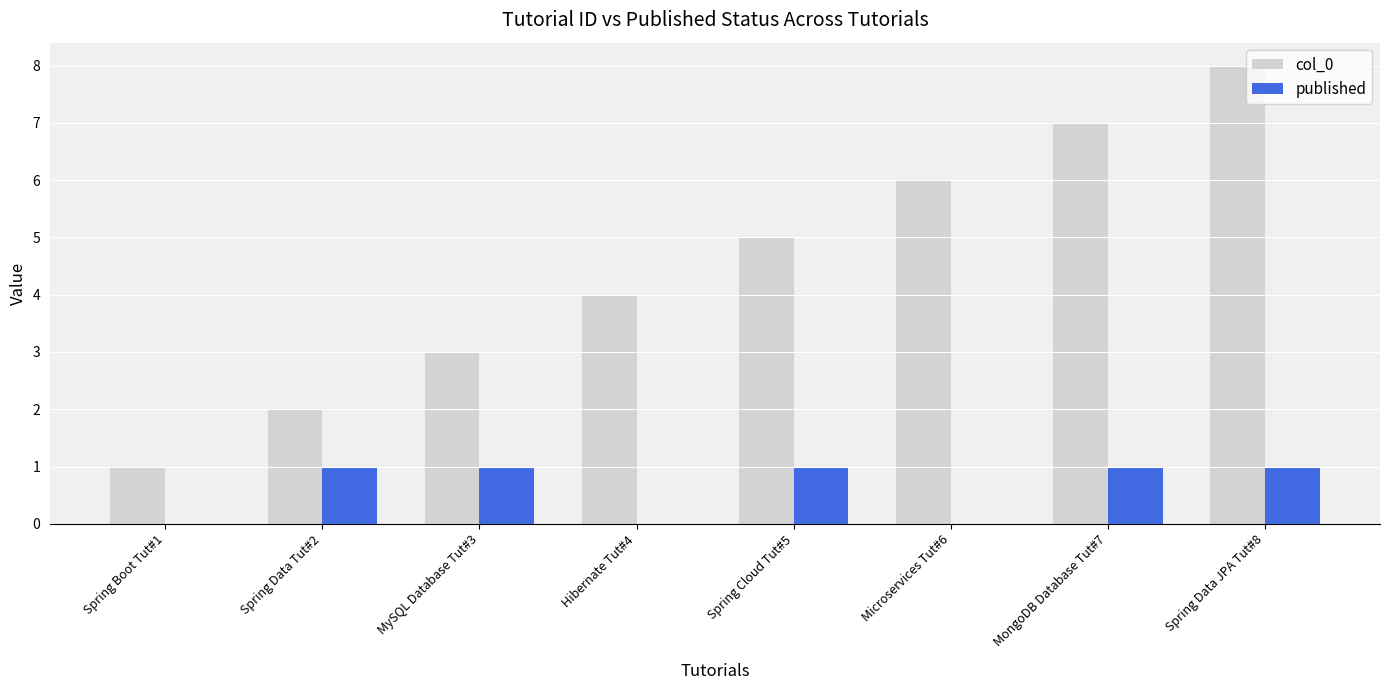

Reading left to right, list all the values displayed in this chart.

col_0: 1	2	3	4	5	6	7	8
published: 0	1	1	0	1	0	1	1